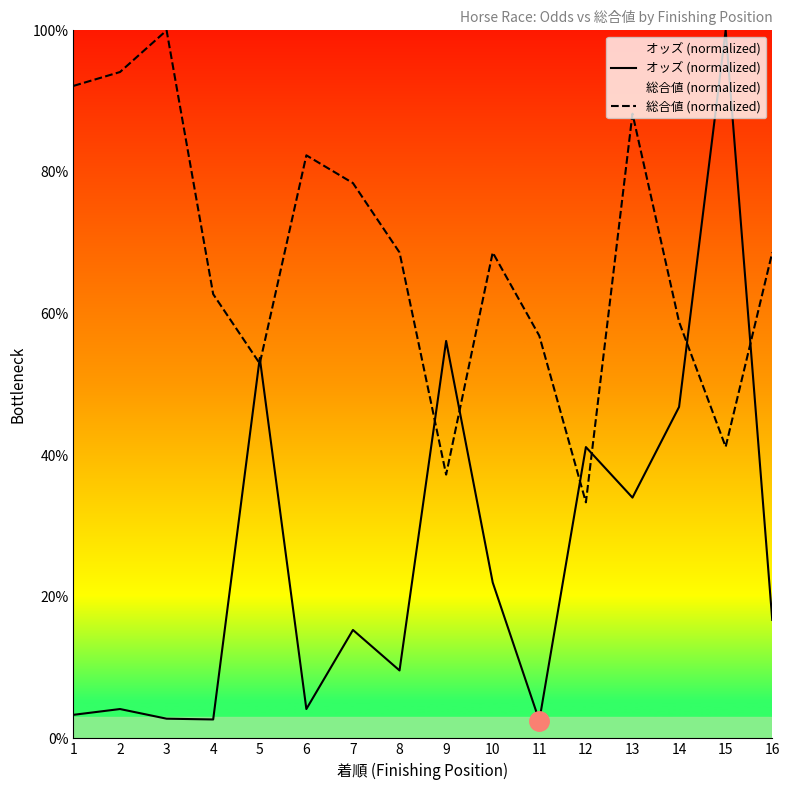

Which series ends up on top after the final intersection of オッズ (normalized) and 総合値 (normalized)?

総合値 (normalized)